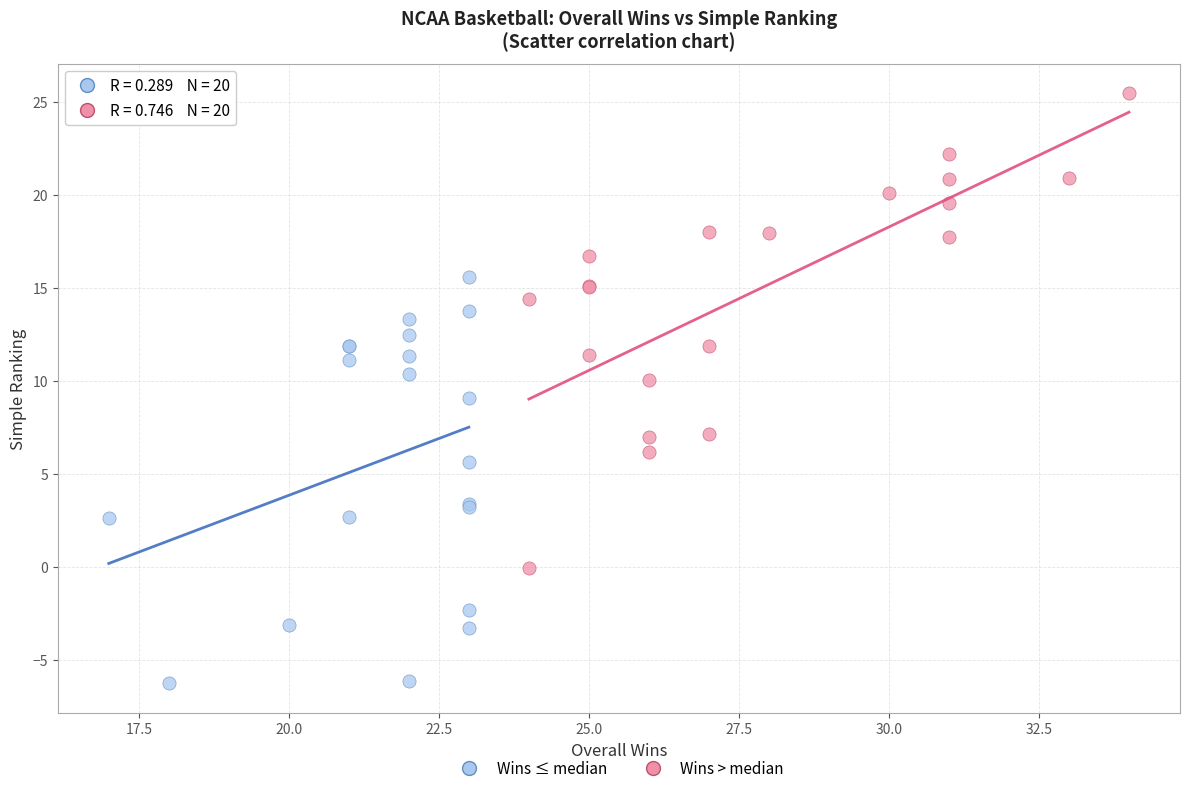

Which series contains the highest Y value?

Wins > median